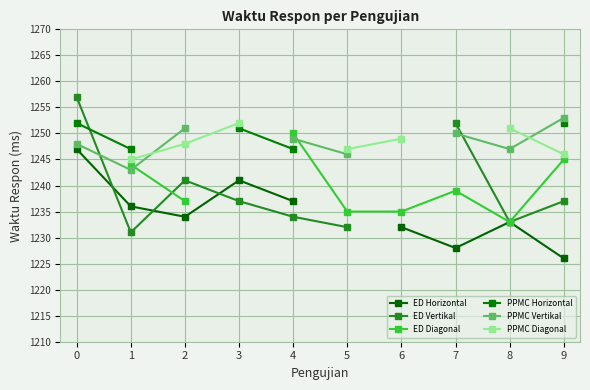

Is this an area chart (filled region under the line)?

No